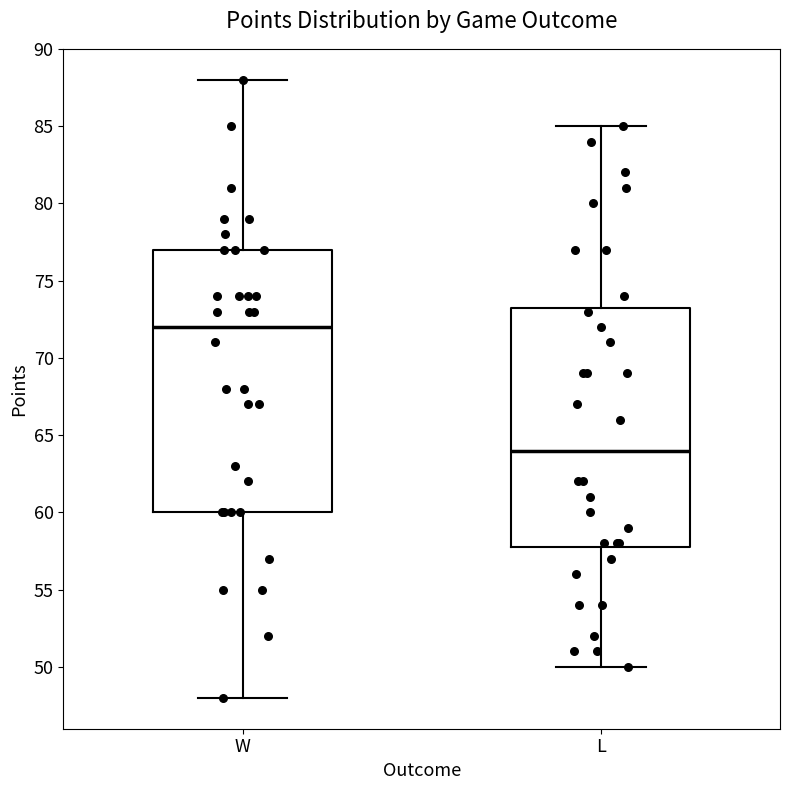

Reading left to right, transcribe this box plot: for each box, give where its median line is, the range the box spans, and where its two whiskers end, as read against the y-axis. The values are not printed on the chart, so give them approximately, as read against the axis.

W: median 72.0, box 60.0 to 77.0, whiskers 48.0 to 88.0
L: median 64.0, box 58.0 to 73.5, whiskers 50.0 to 85.0